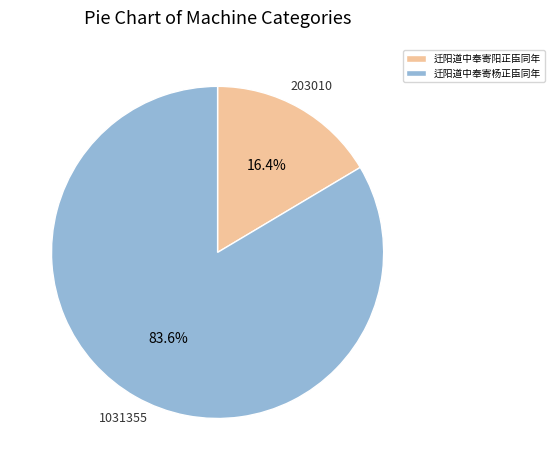

To the nearest percent, what portion does 迁阳道中奉寄阳正臣同年 represent?

16%